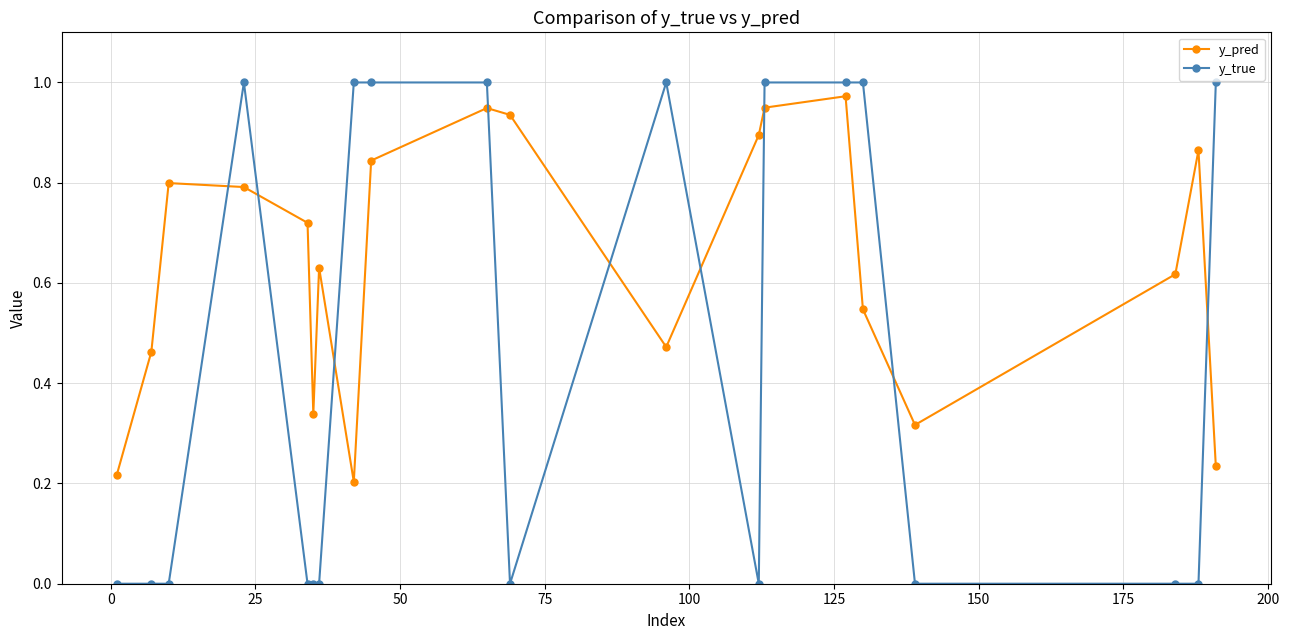

How many times do y_pred and y_true cross each other?

9